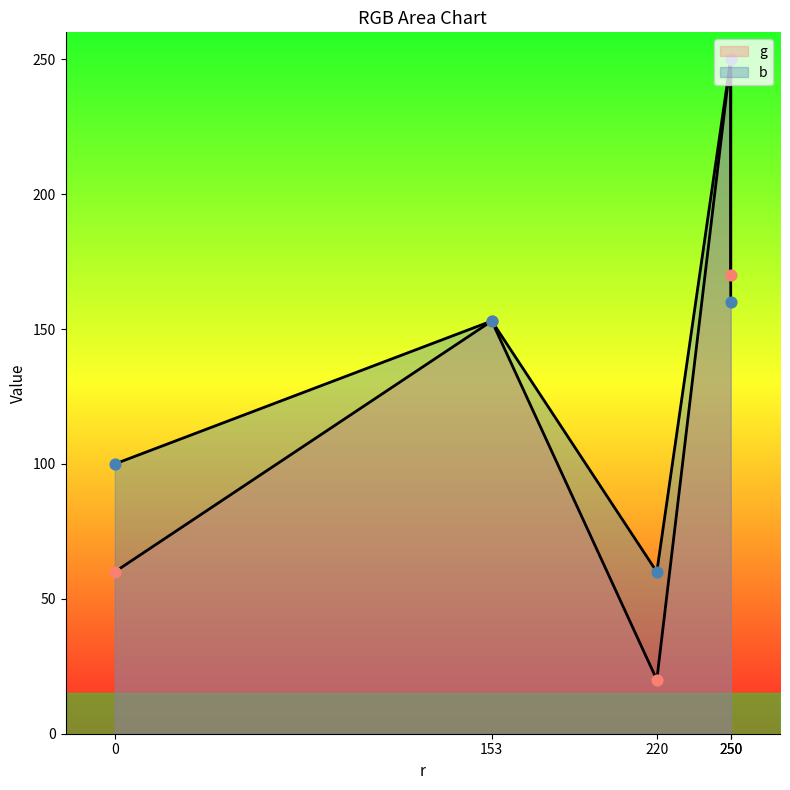

Which series contains the highest Y value?

g